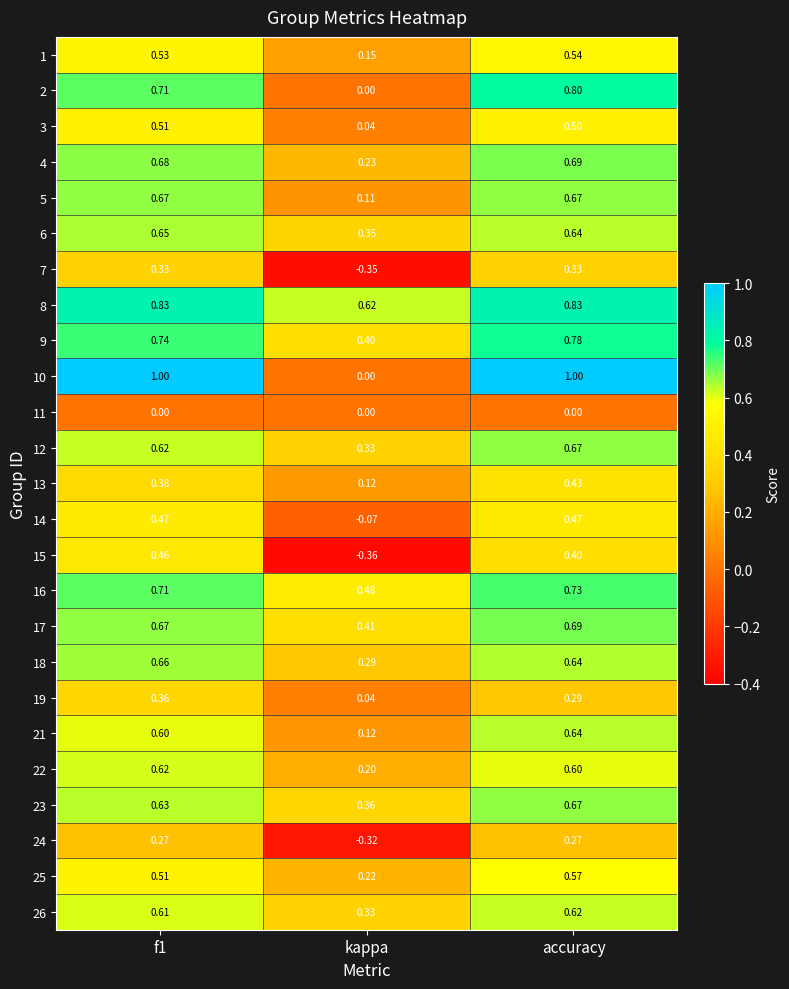

At which category is the sum across all series the highest?

accuracy